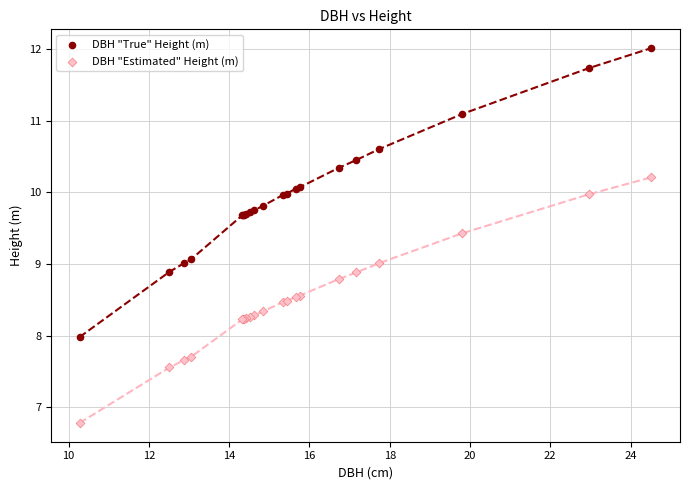

Which series contains the lowest Y value?

DBH "Estimated" Height (m)